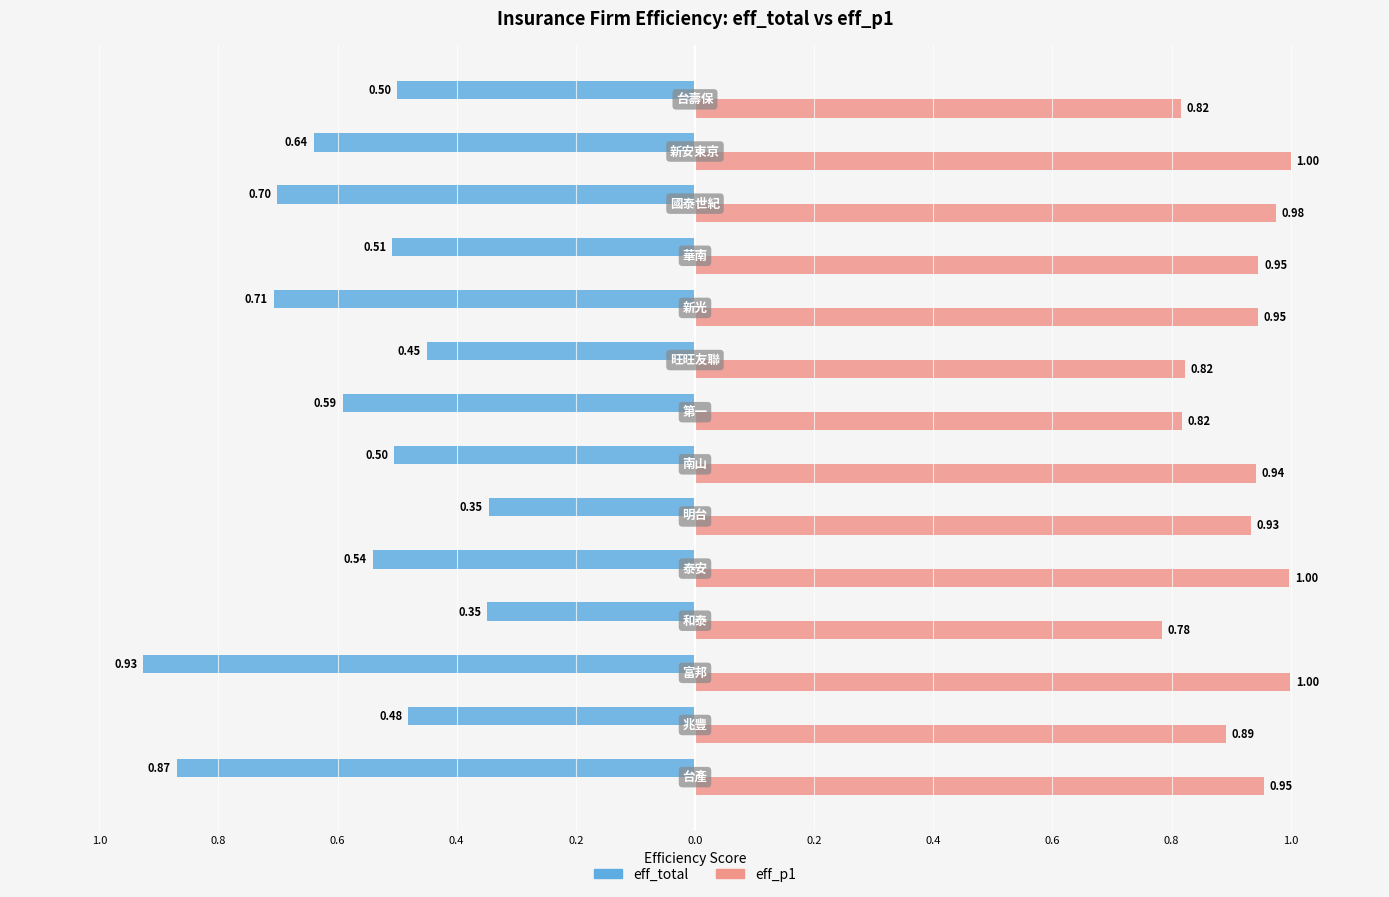

What is the sum of all eff_p1 values?

12.8